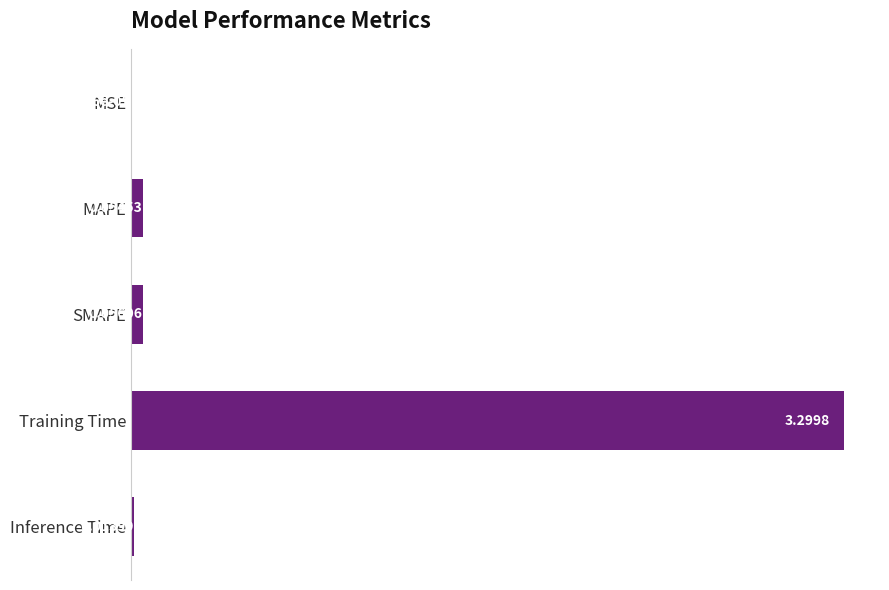

At which label is the value closest to 1?

SMAPE